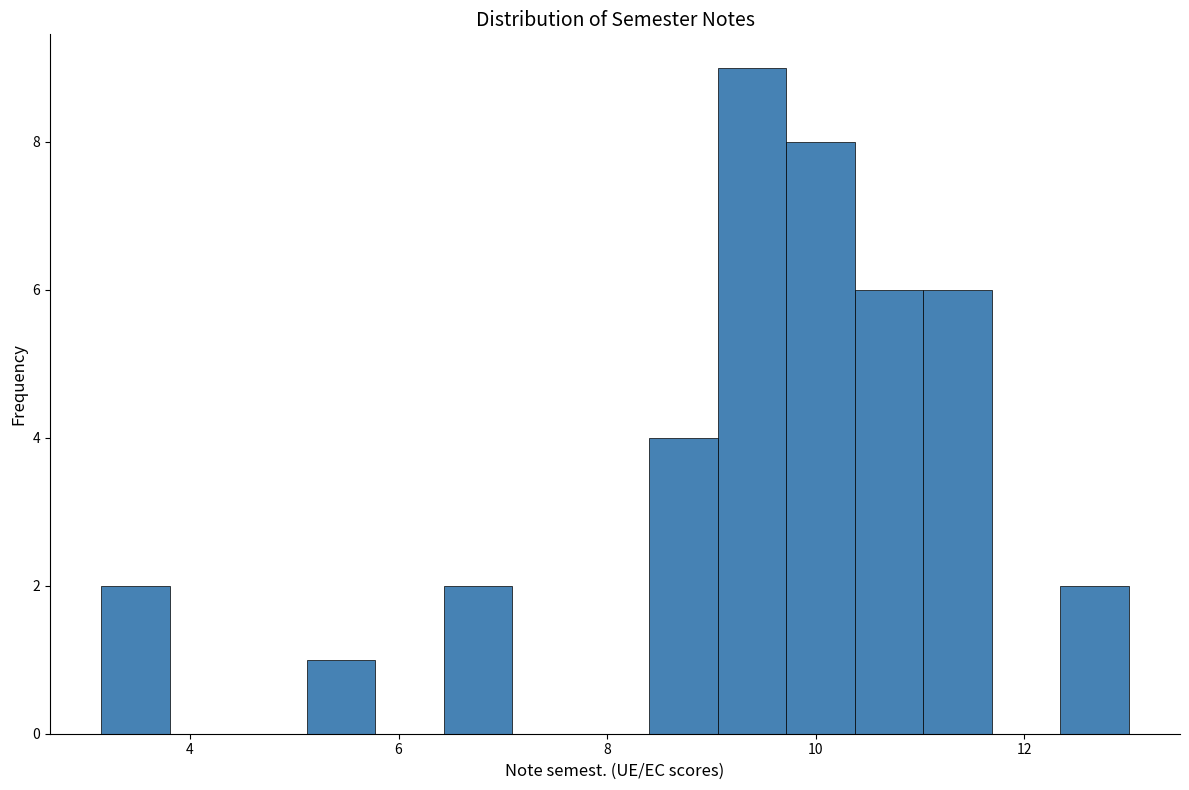

Around what value on the x-axis is the tallest bar? Give the approximate position of its centre, as read against the axis.

9.4